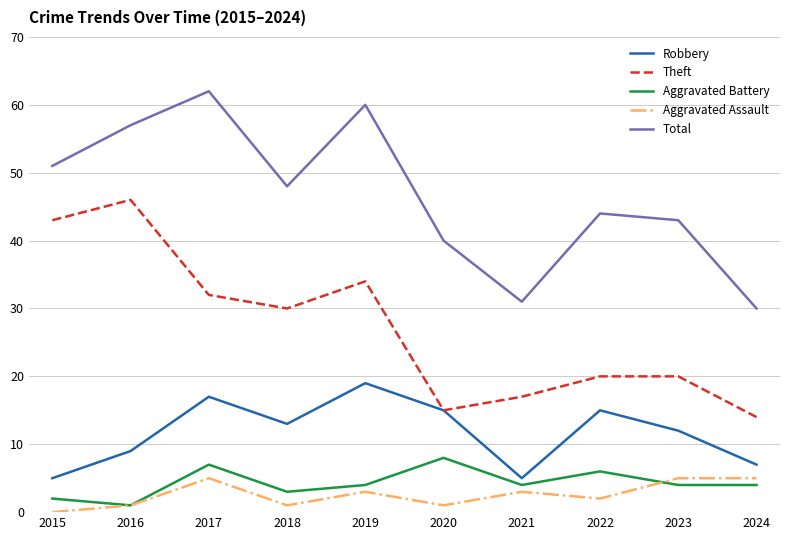

Is the value of Aggravated Battery at 2023 greater than the value of Aggravated Assault at 2024?

No